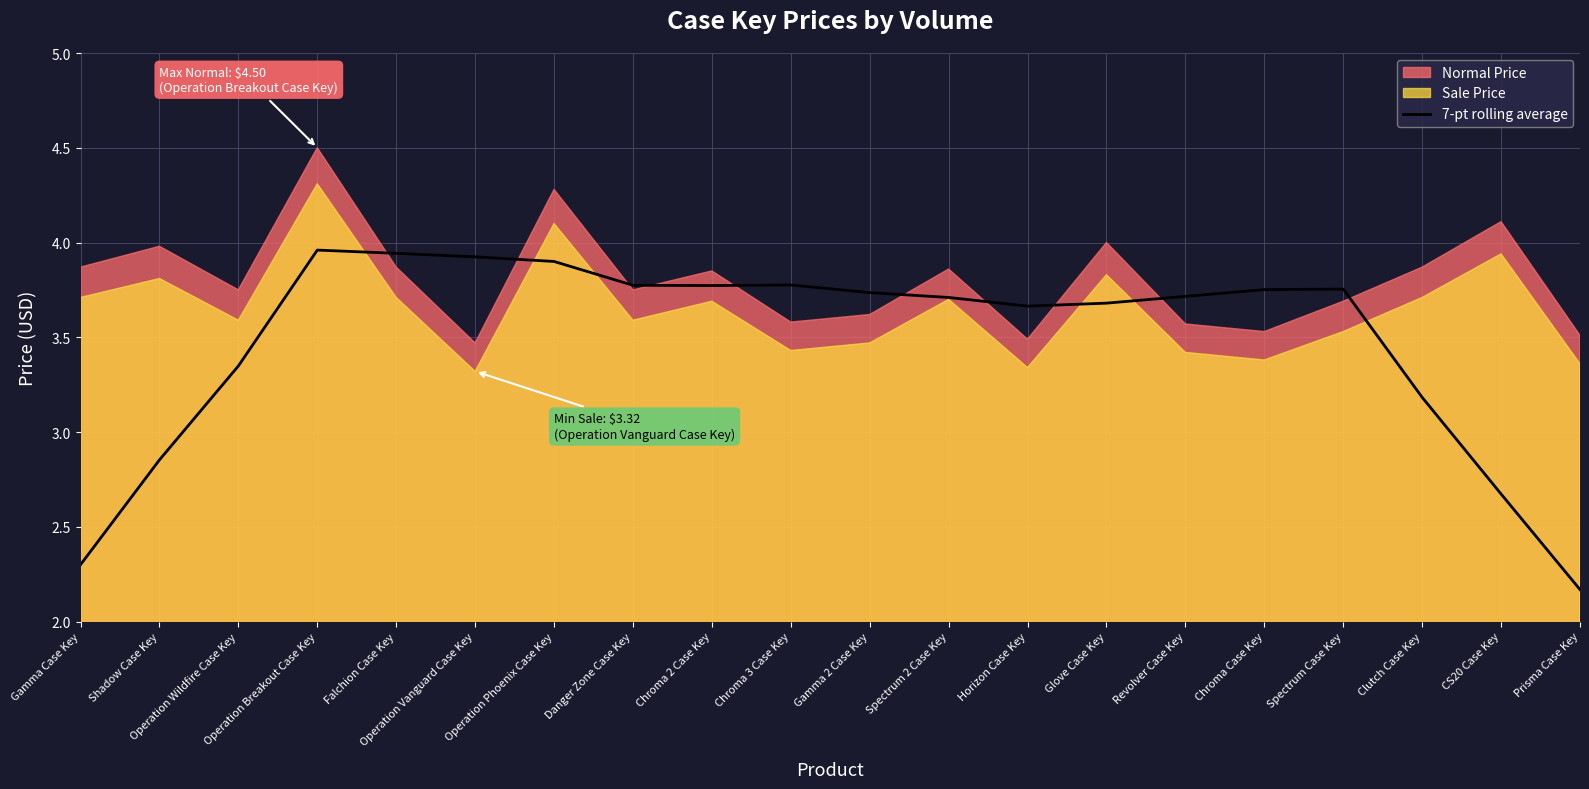

True or false: 7-pt rolling average has a value of 2.3 at Gamma Case Key.

True